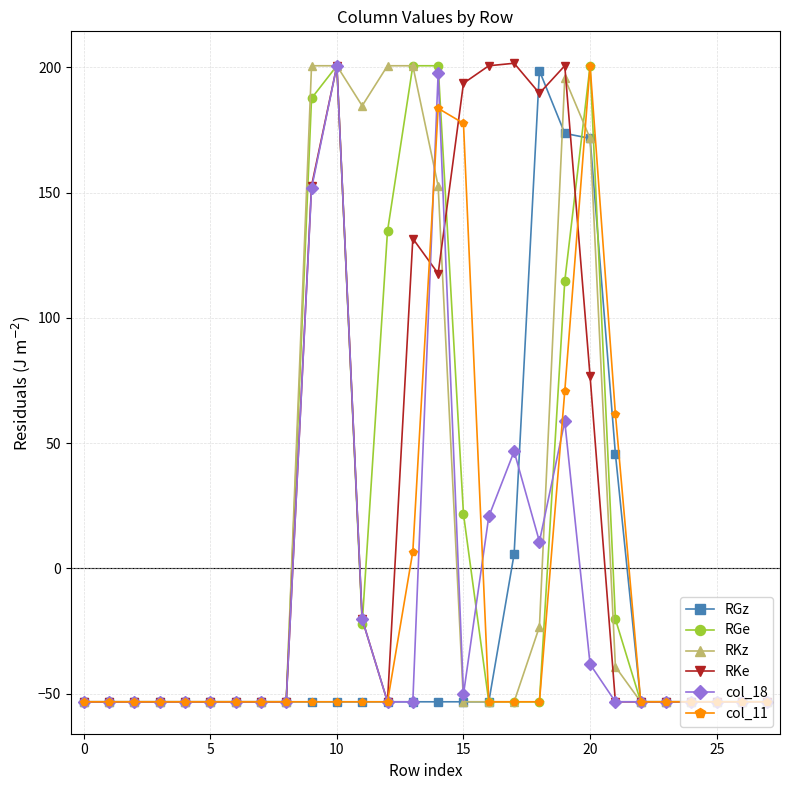

In col_18, how many points are higher than both neighbors (excluding endpoints)?

4